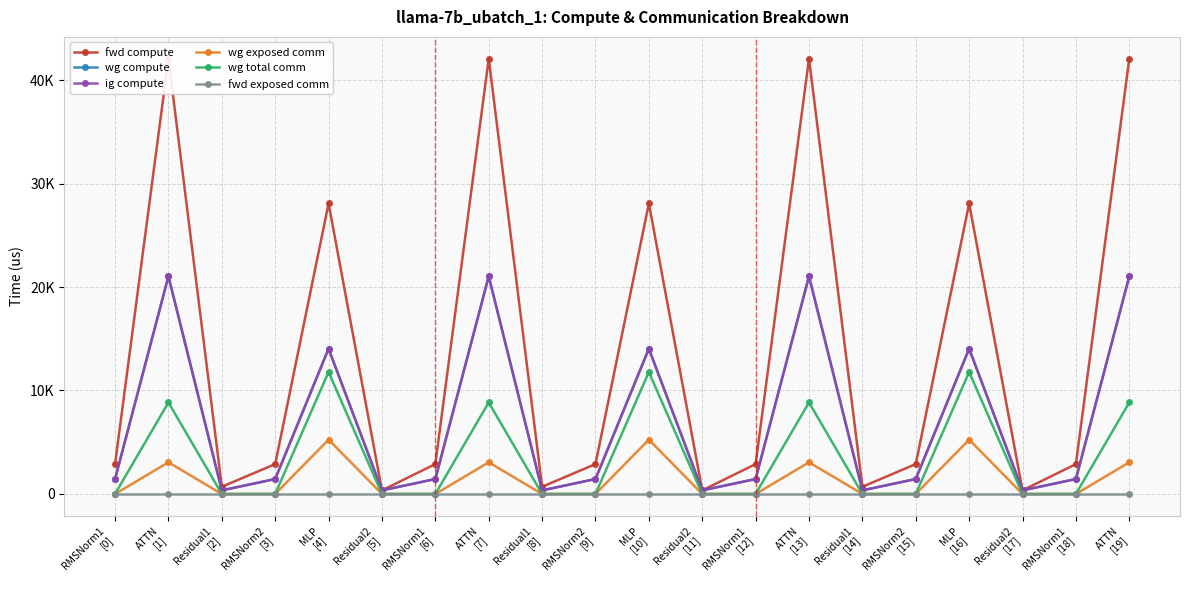

What are all the series names shown in the legend?

fwd compute, wg compute, ig compute, wg exposed comm, wg total comm, fwd exposed comm